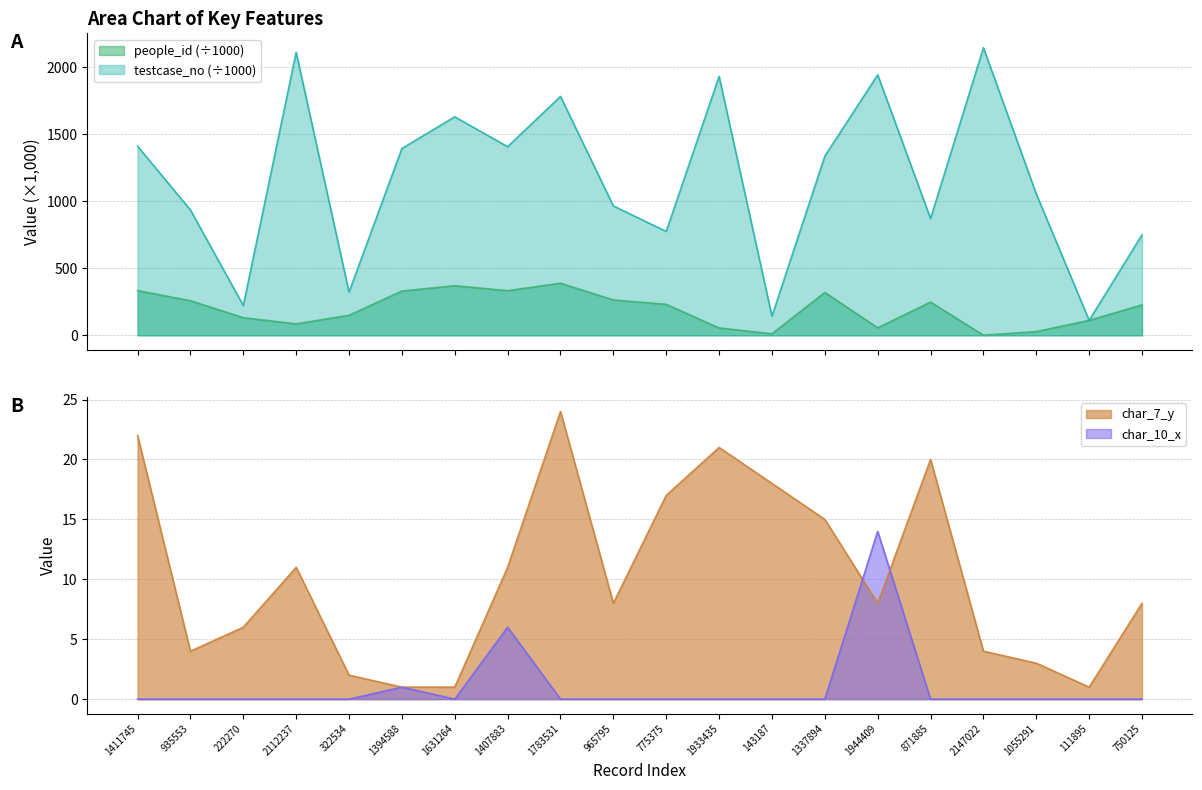

Between which two adjacent categories do people_id and char_7_y first intersect?

1933435 and 143187